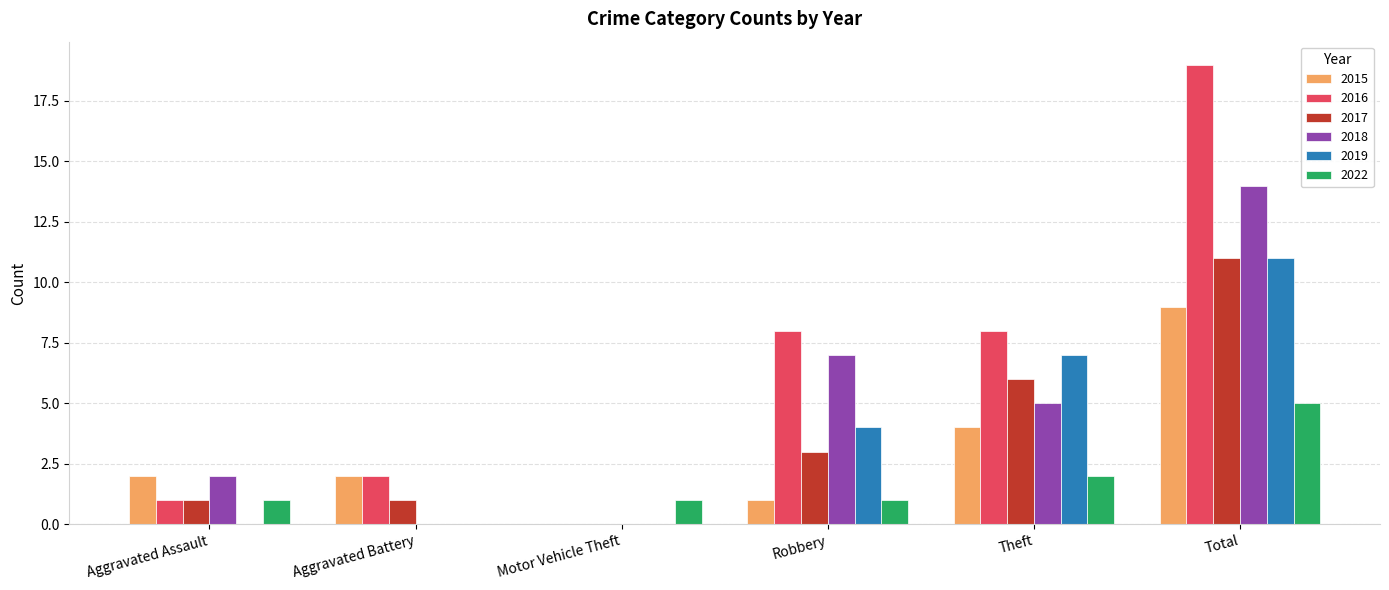

What are all the series names shown in the legend?

2015, 2016, 2017, 2018, 2019, 2022